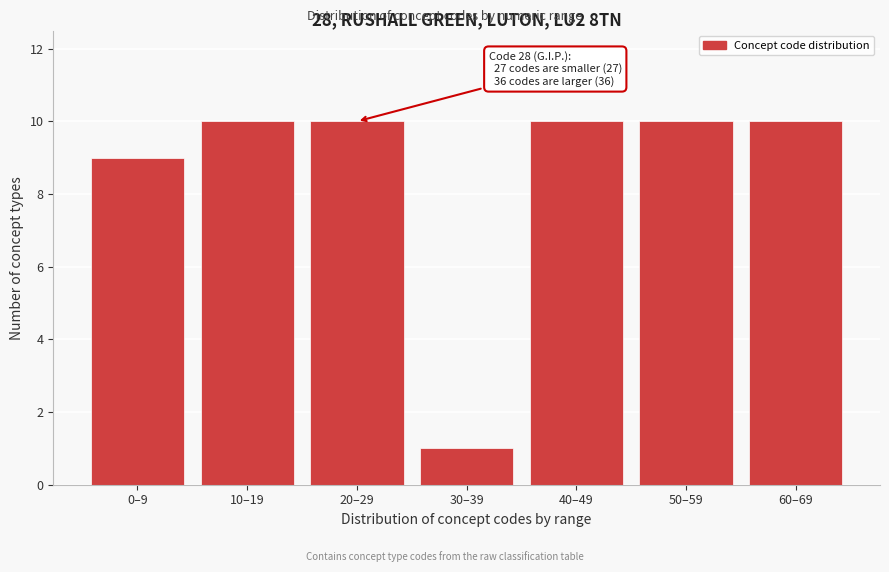

Reading right to left, transcribe all the data shown in this chart.

60–69=10	50–59=10	40–49=10	30–39=1	20–29=10	10–19=10	0–9=9